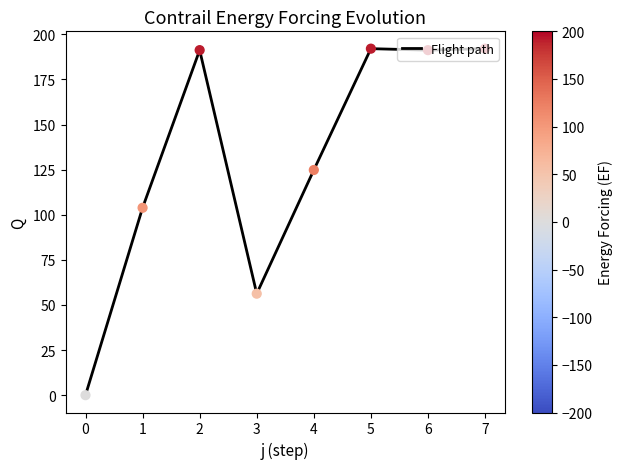

What is the change in value from 2 to 4?

-66.4